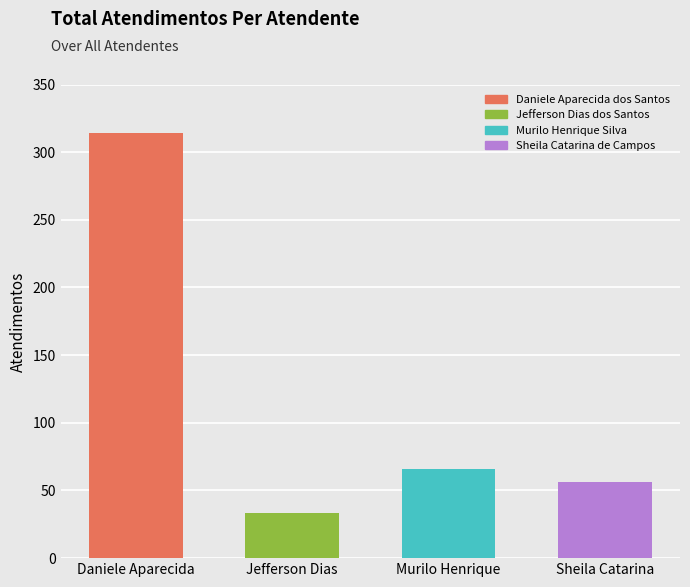

What is the difference between the second highest and second lowest values?

10